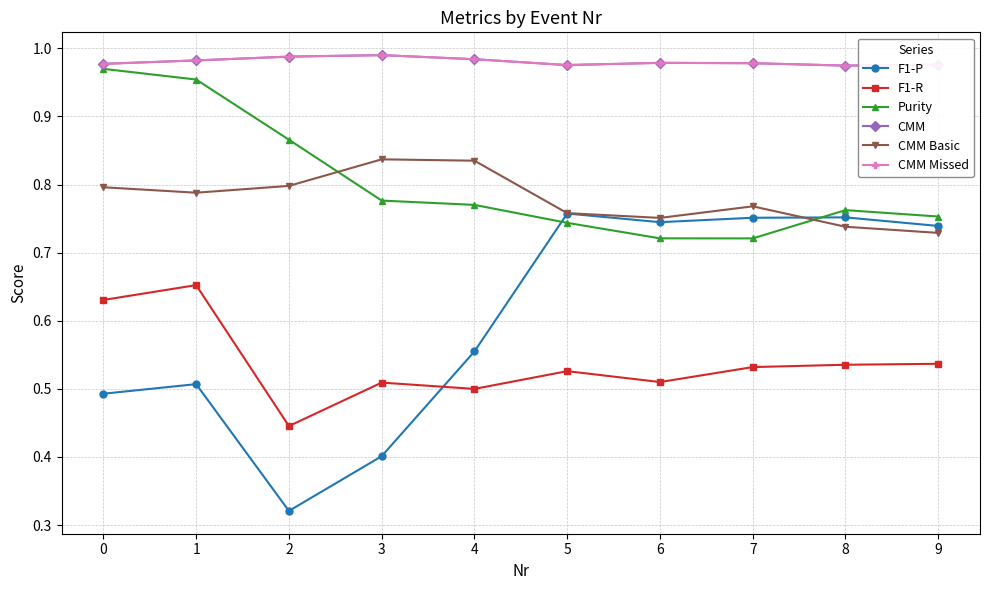

Count the F1-P values in the range 0 to 1.

10